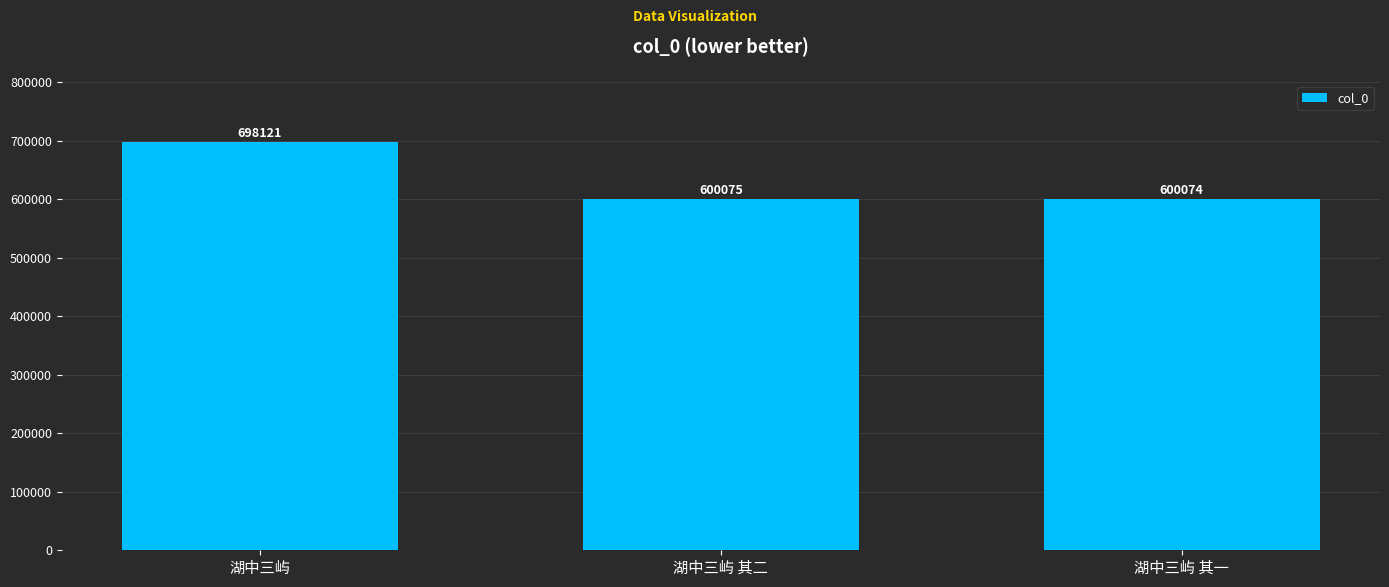

What is the average value?

632757